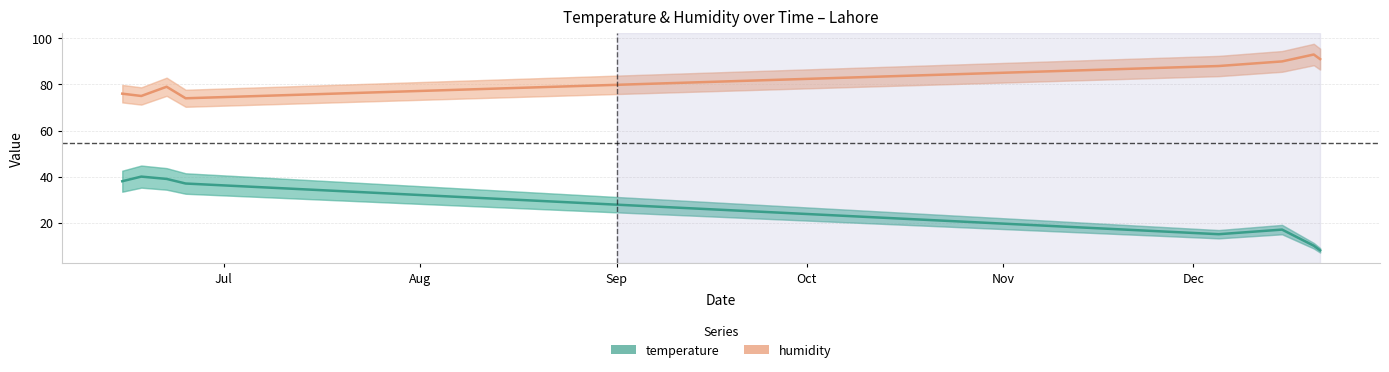

List the series in order of their peak value, highest first.

humidity, temperature